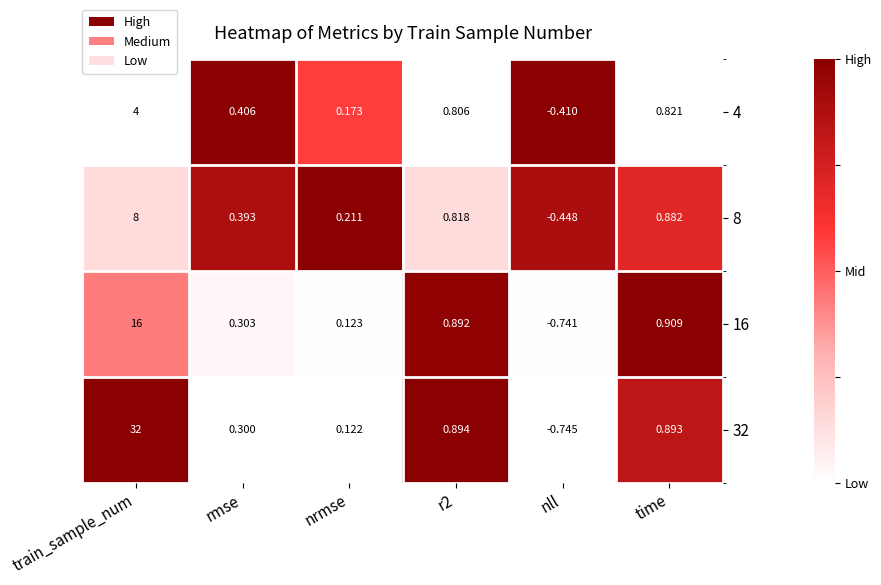

At which label does 8 reach its peak?

train_sample_num